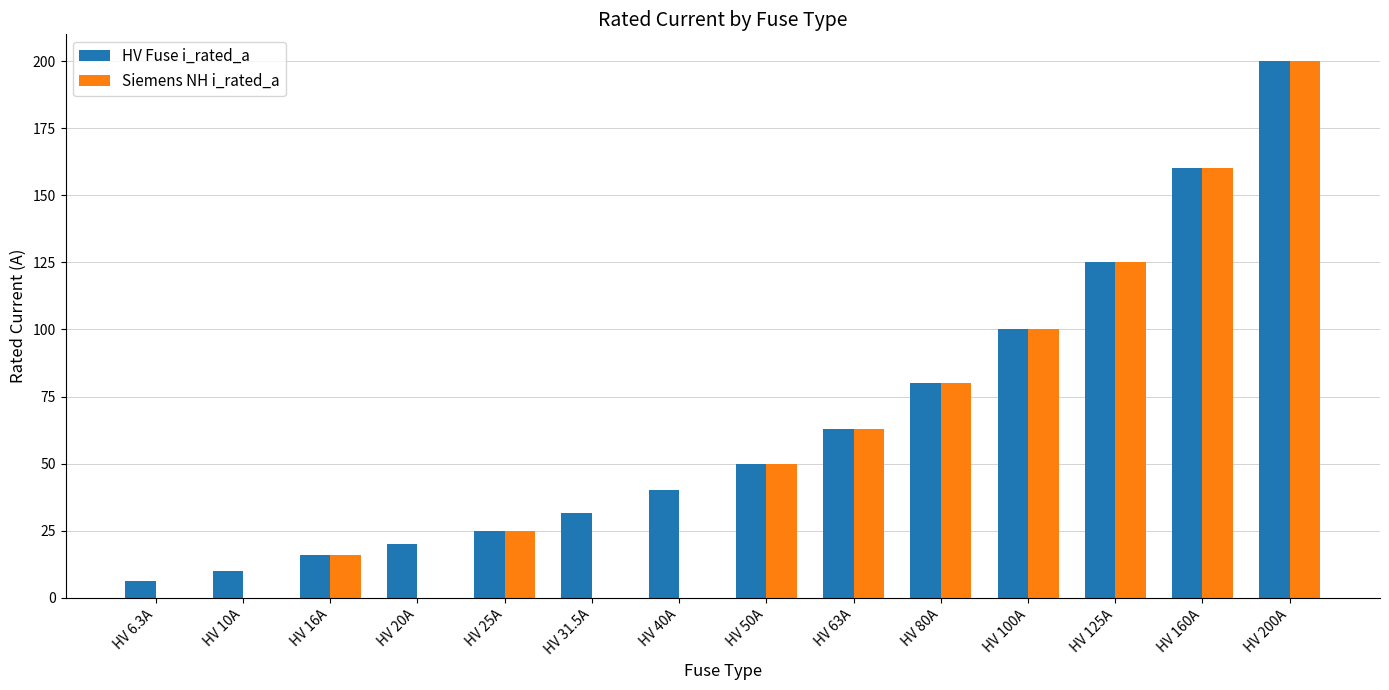

Is the value of Siemens NH i_rated_a at HV 25A greater than the value of HV Fuse i_rated_a at HV 125A?

No